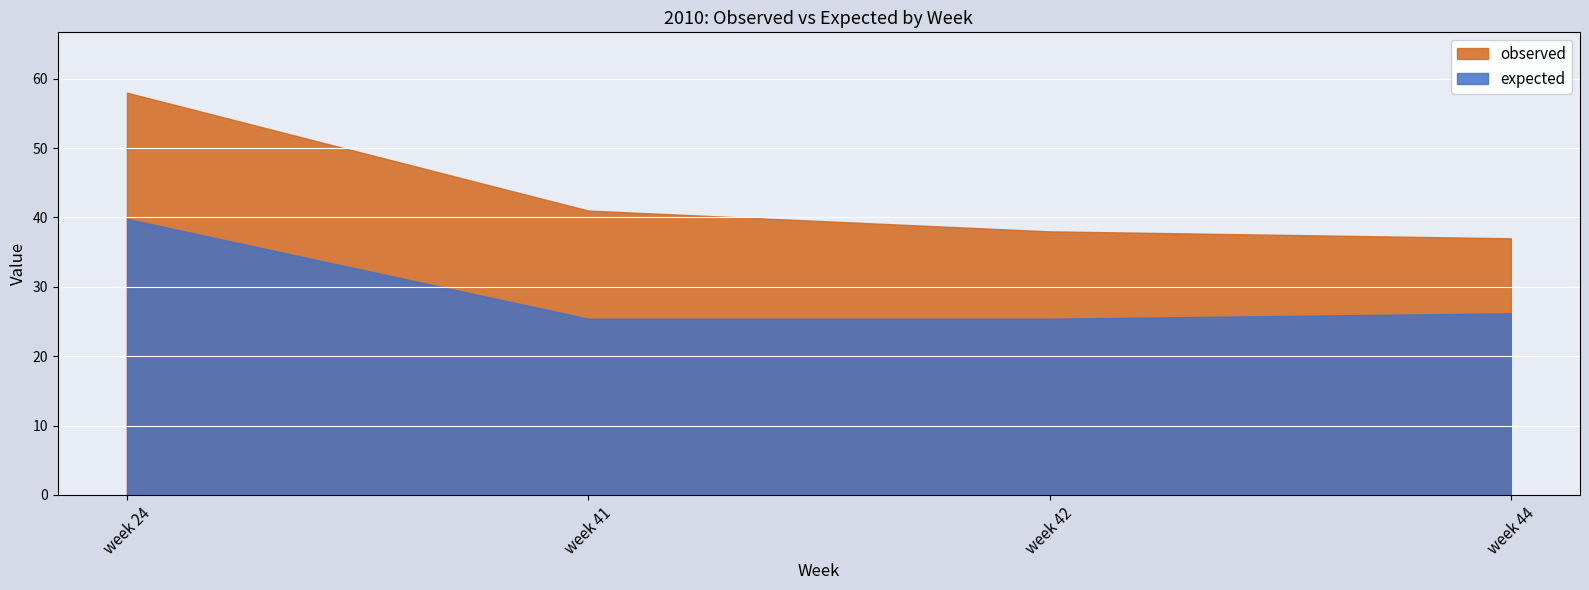

At which label is expected closest to 32?

week 44